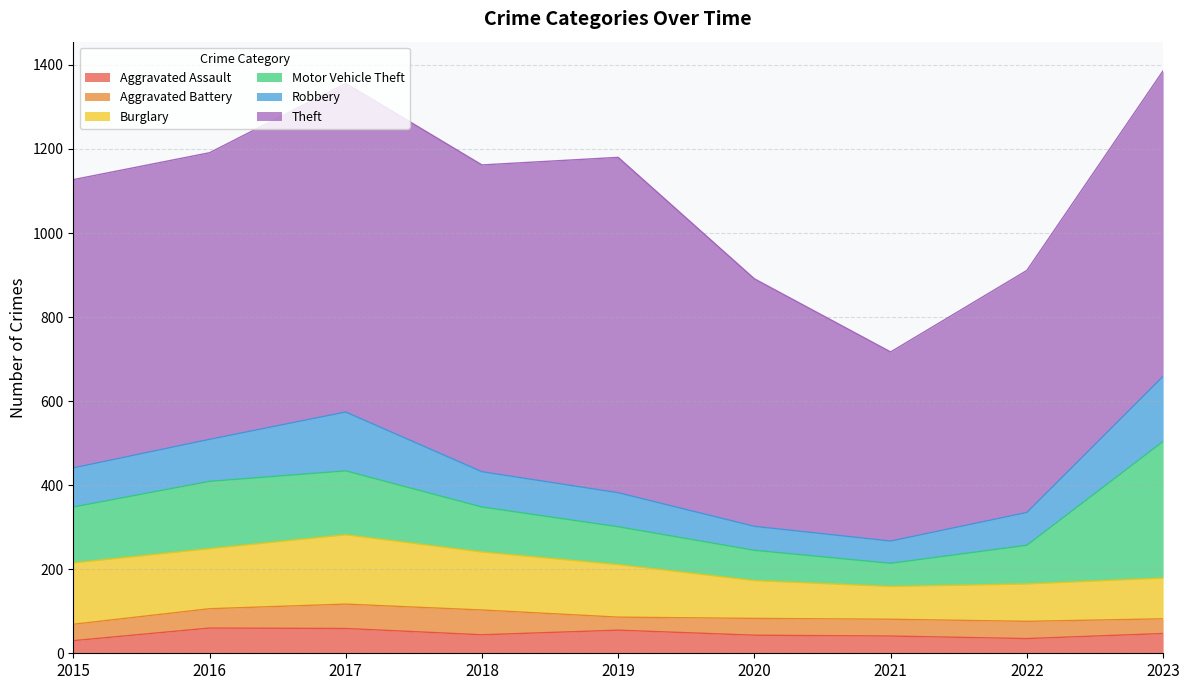

At how many categories does at least one series exceed 188?

9